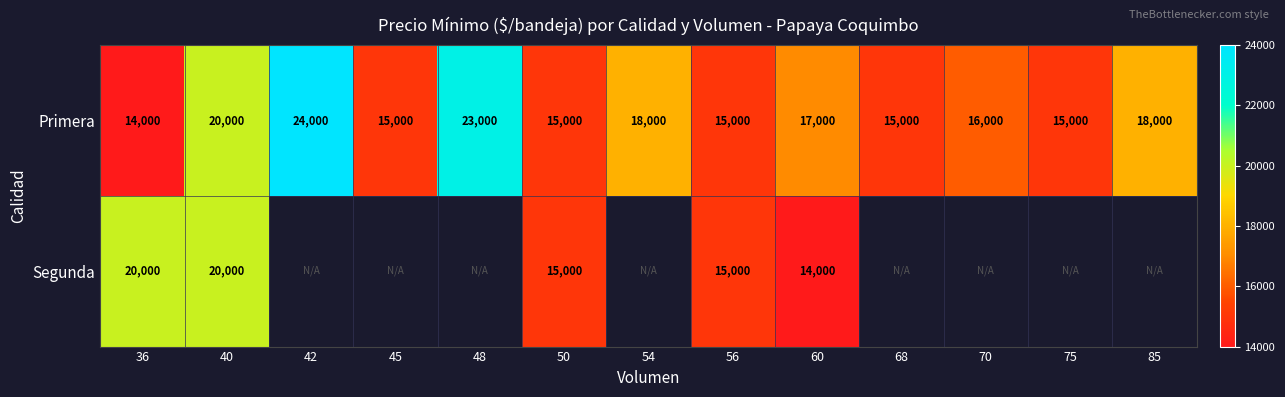

At which label does Primera reach its minimum?

36